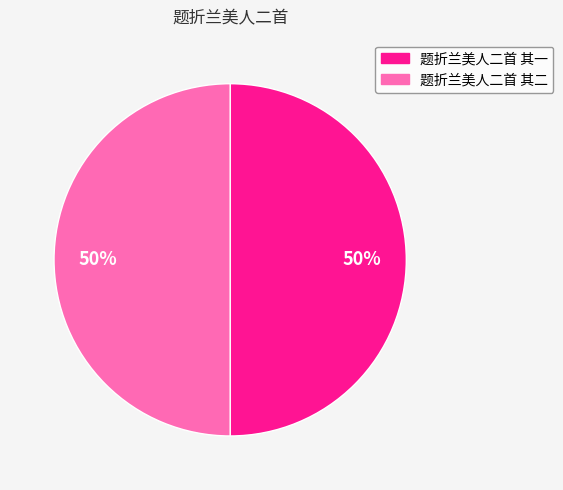

Do 题折兰美人二首 其二 and 题折兰美人二首 其一 together represent more than half of the pie?

Yes